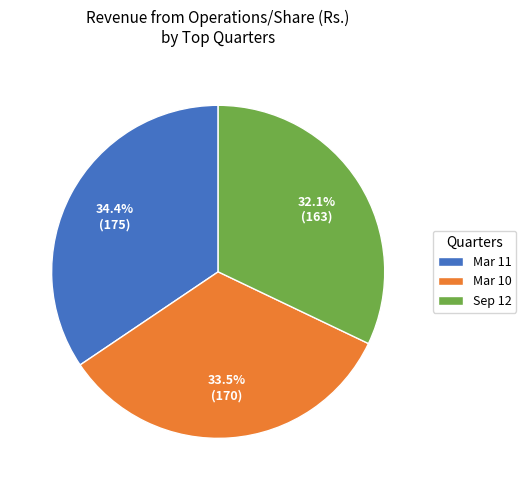

How many slices are in this pie chart?

3